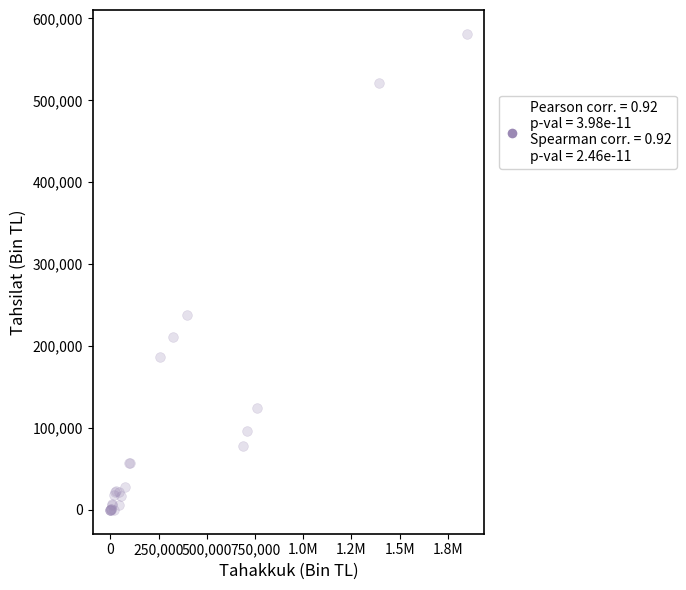

What Y value in the scatter plot is closest to 290497?

237885